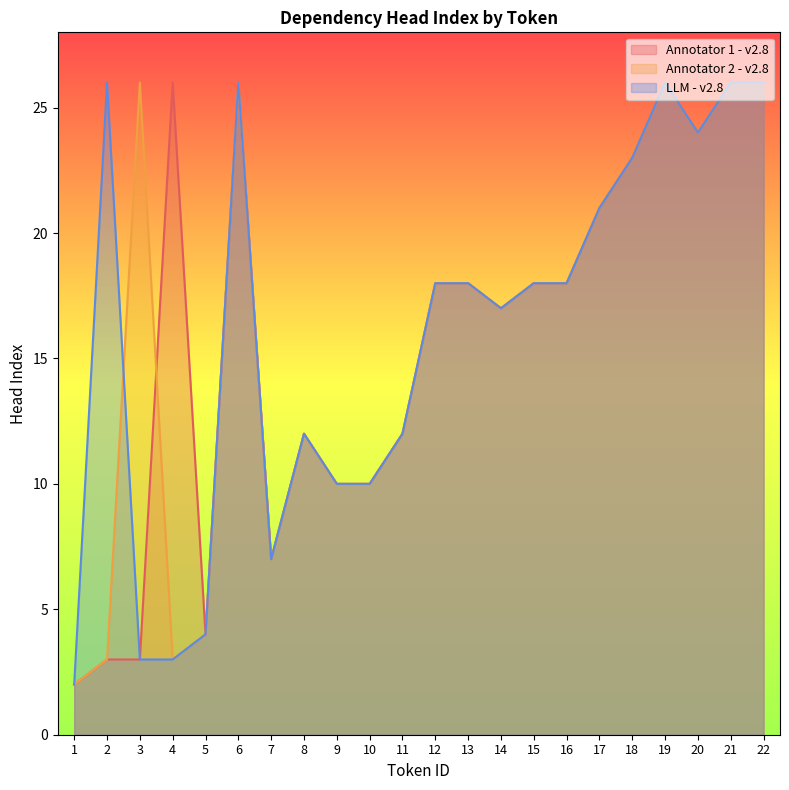

At which category does Annotator 1 - v2.8 reach its first local peak?

4